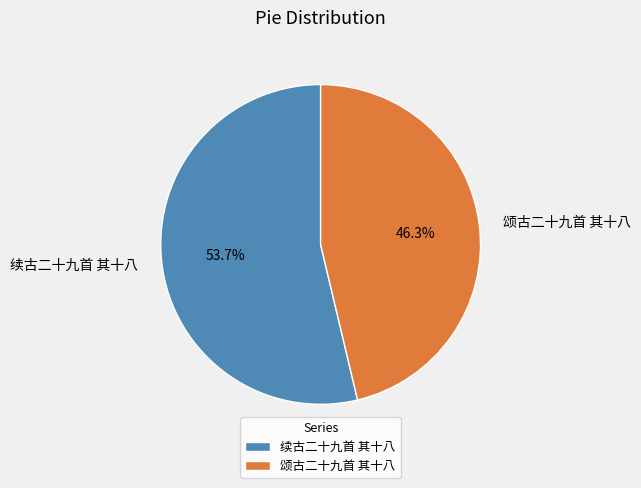

Which slice is the smallest?

颂古二十九首 其十八